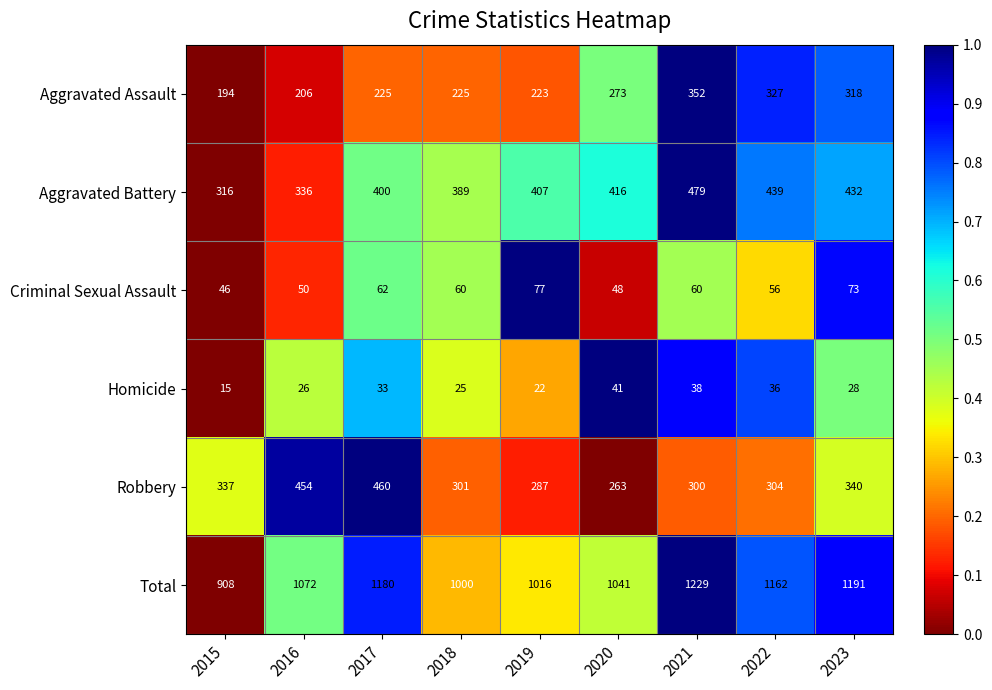

Which category has the highest value in the Criminal Sexual Assault series?

2019